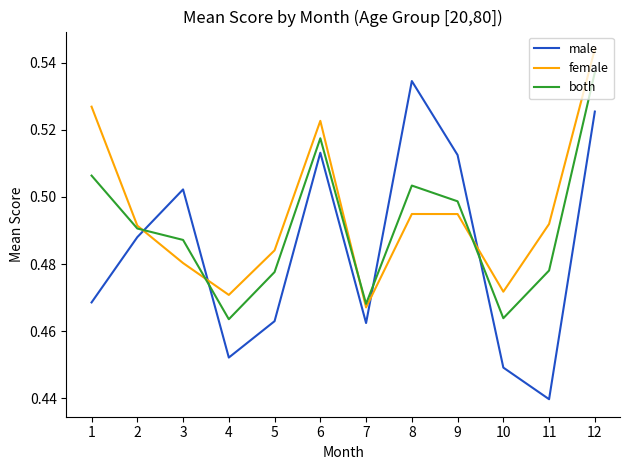

After their last crossing, which series has the higher values: female or male?

female